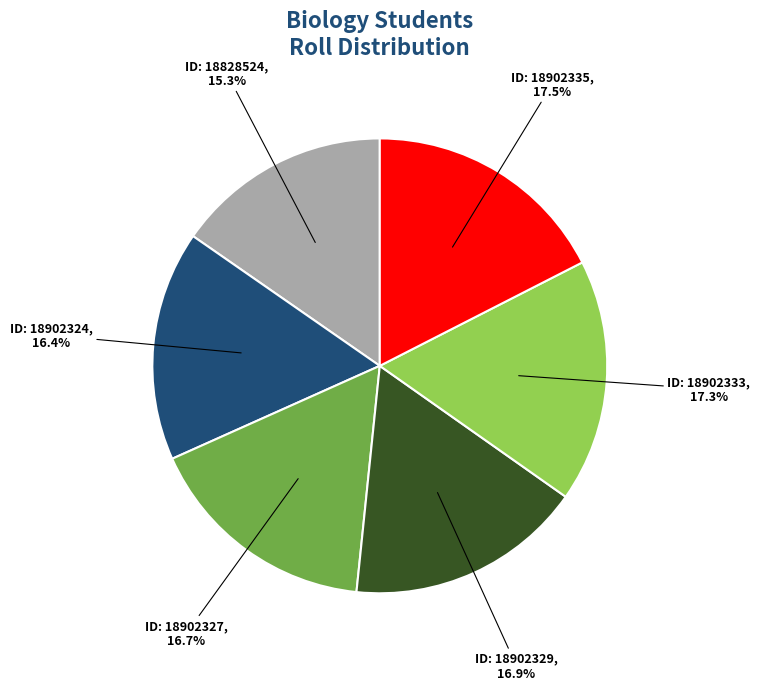

Is there a majority slice in this chart?

No